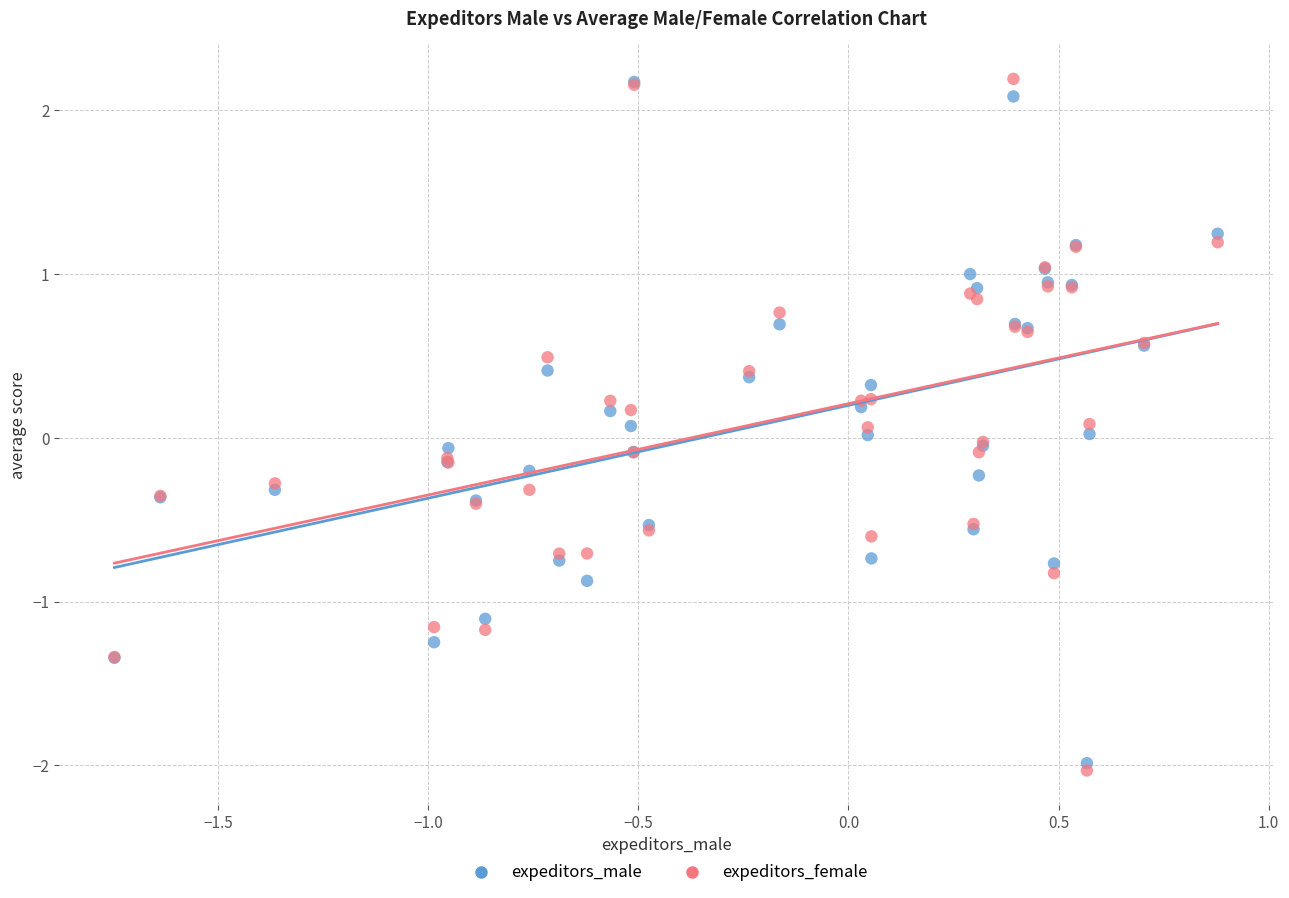

Which series has the widest spread of Y values?

expeditors_female